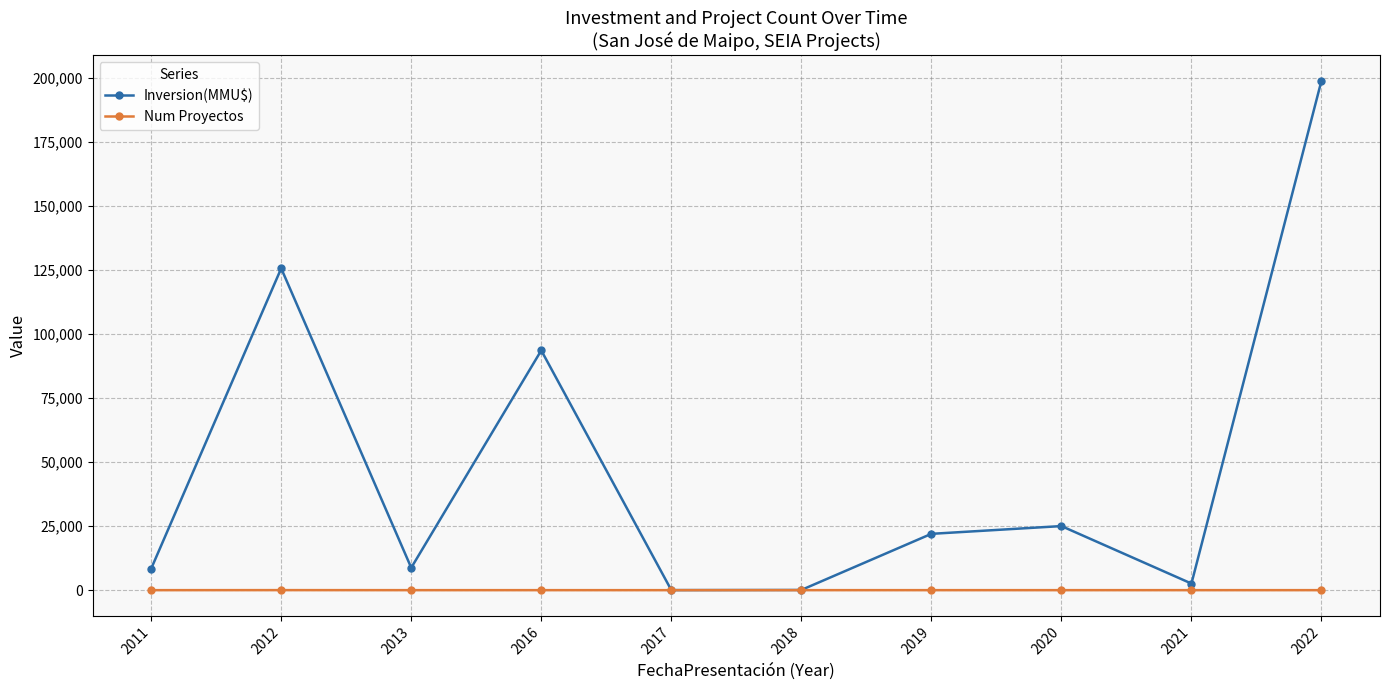

What is the average value of the Inversion(MMU$) series?

48521